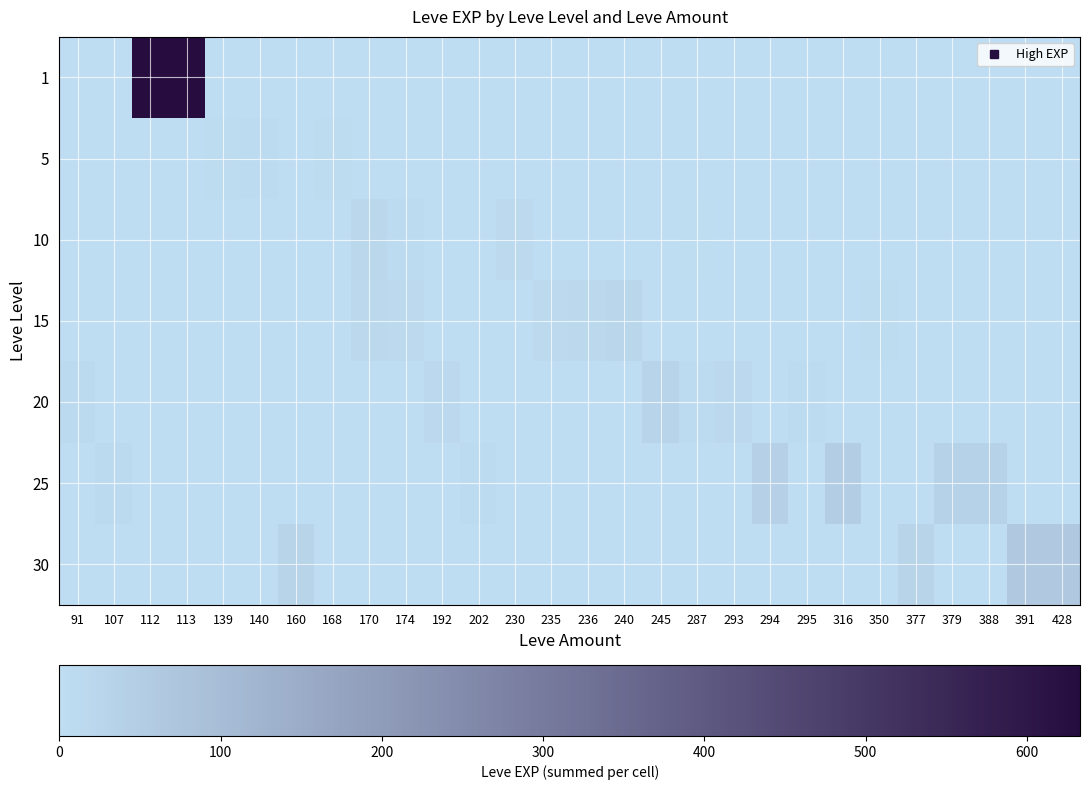

What is the total value across all series at 428?

0.1